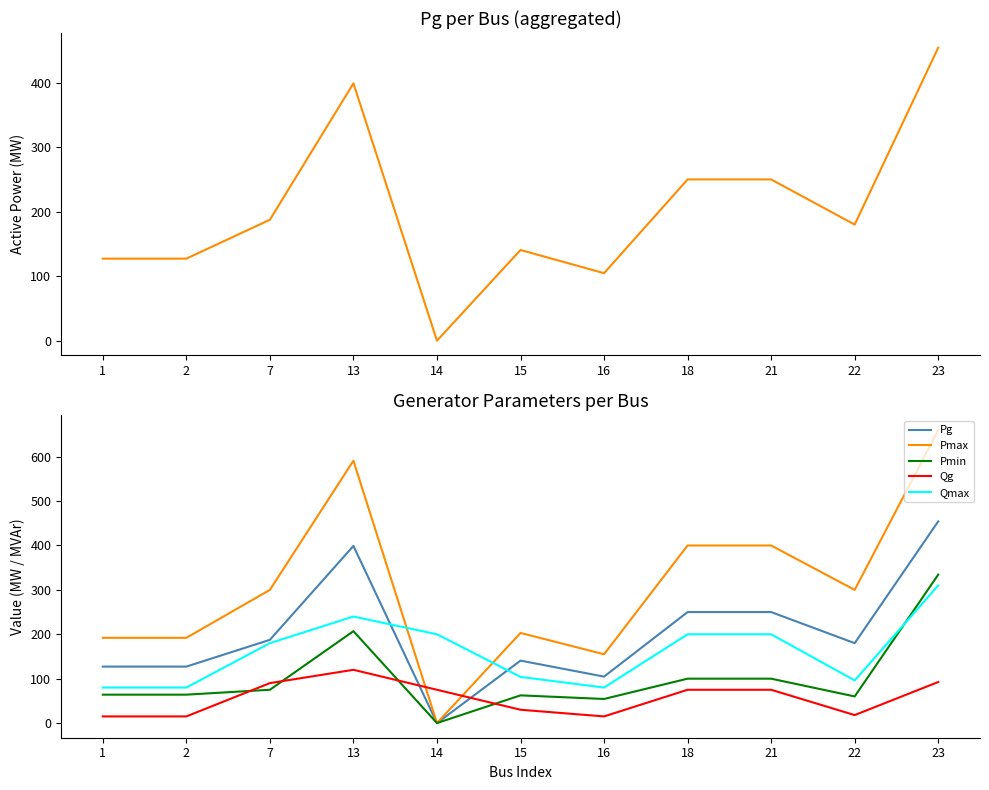

Between 14 and 18, which is larger?

18